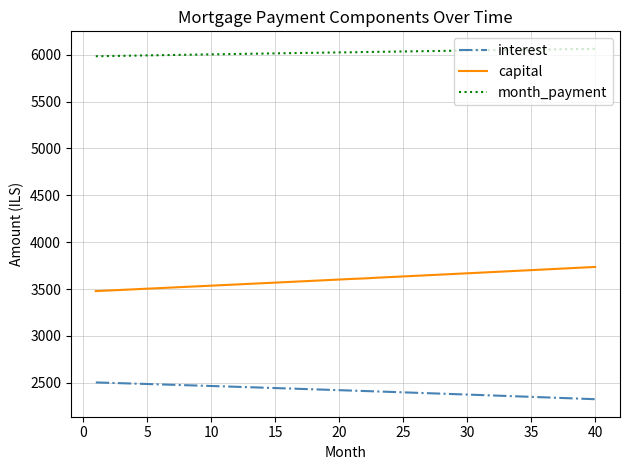

Does the chart have visible grid lines?

Yes